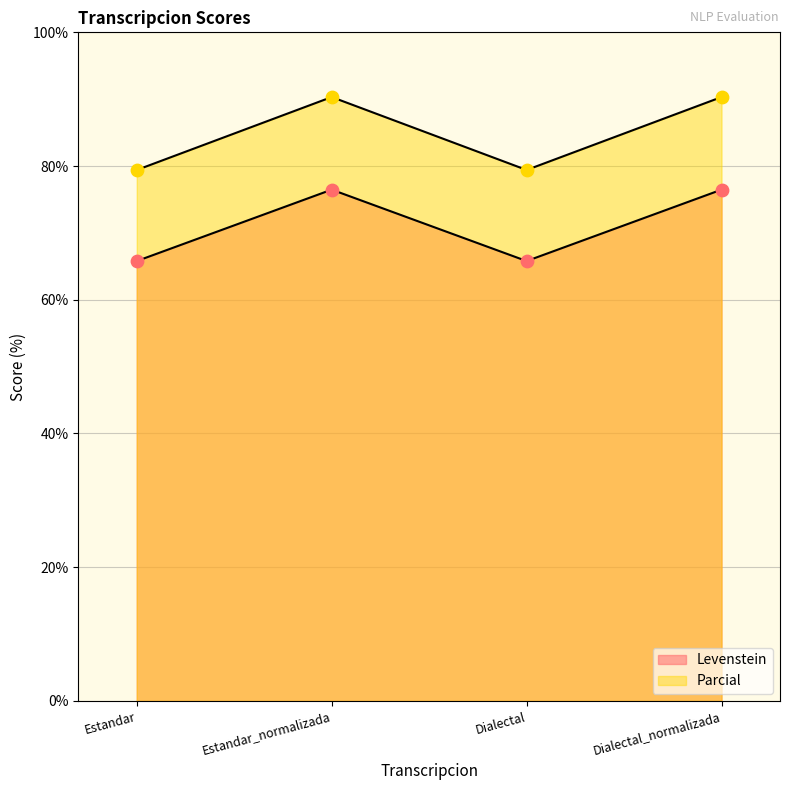

Which series has the largest Y range (max minus min)?

Parcial